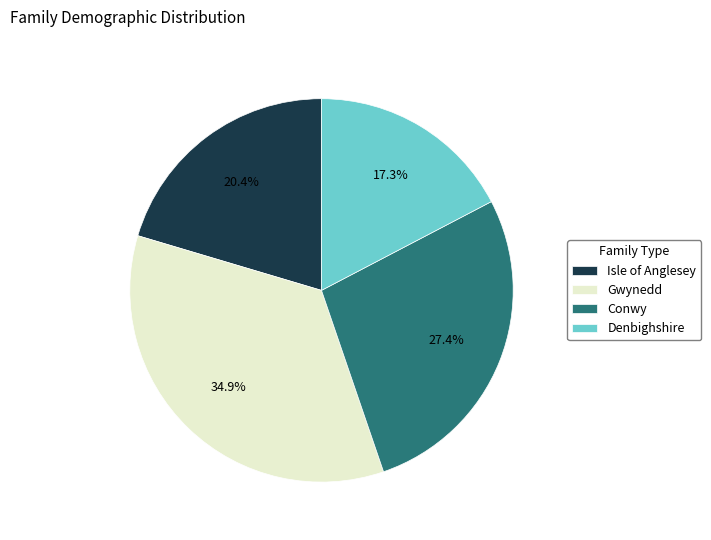

What is the smallest slice in the pie chart?

Denbighshire